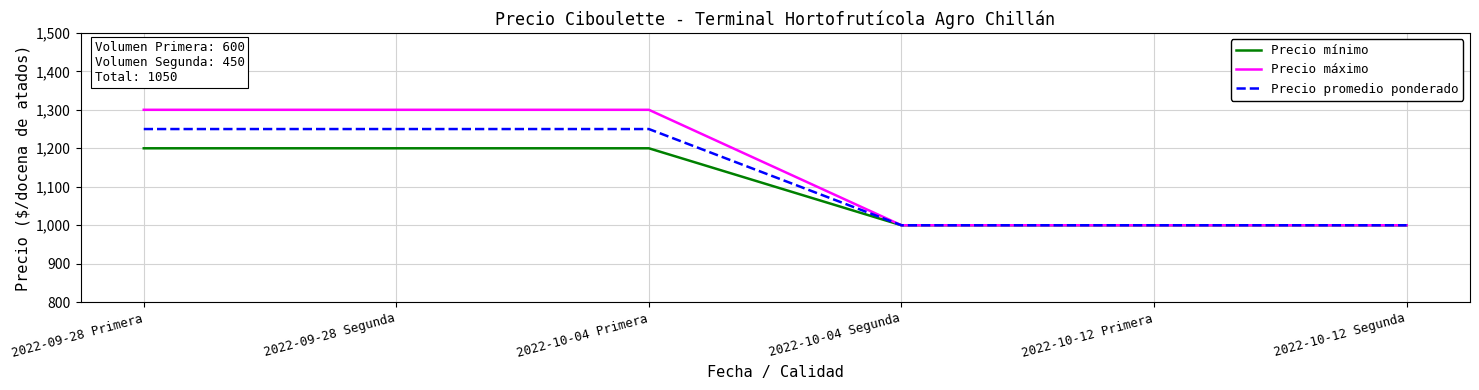

Is this an area chart (filled region under the line)?

No